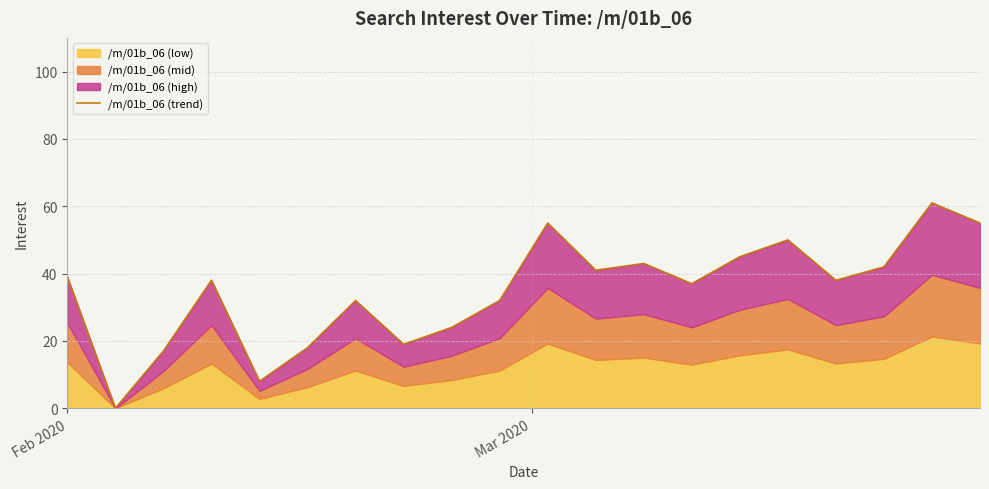

Read the value at Feb 2020, to the nearest 5.

40